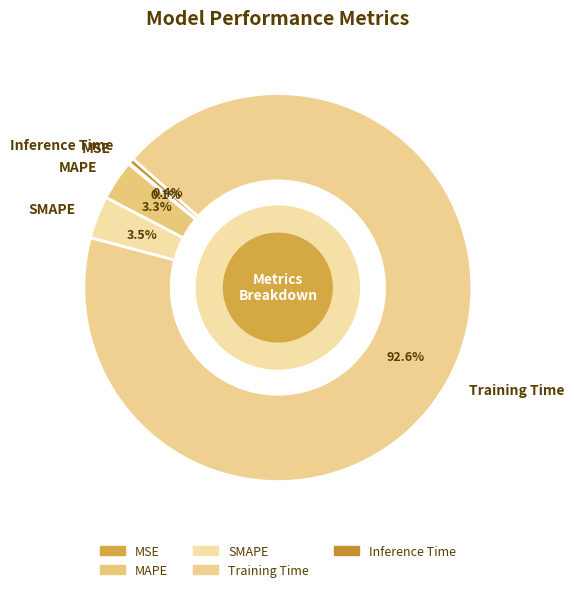

Which has a higher value, MAPE or Inference Time?

MAPE